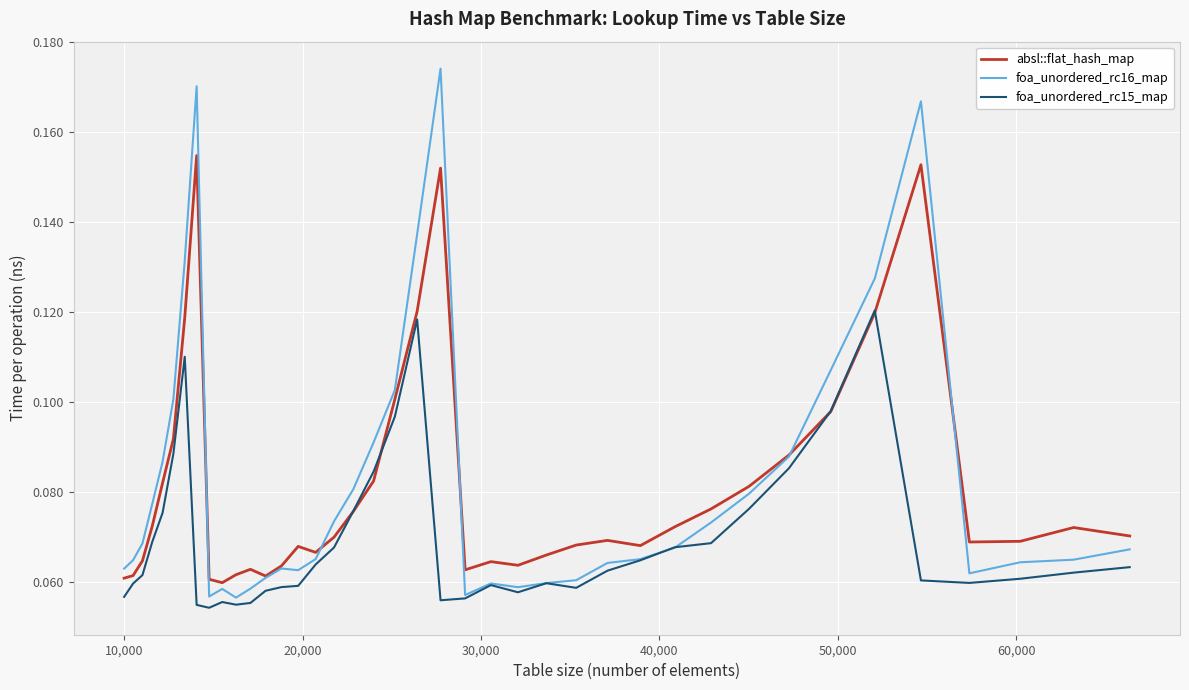

Which series has the widest spread of values?

foa_unordered_rc16_map